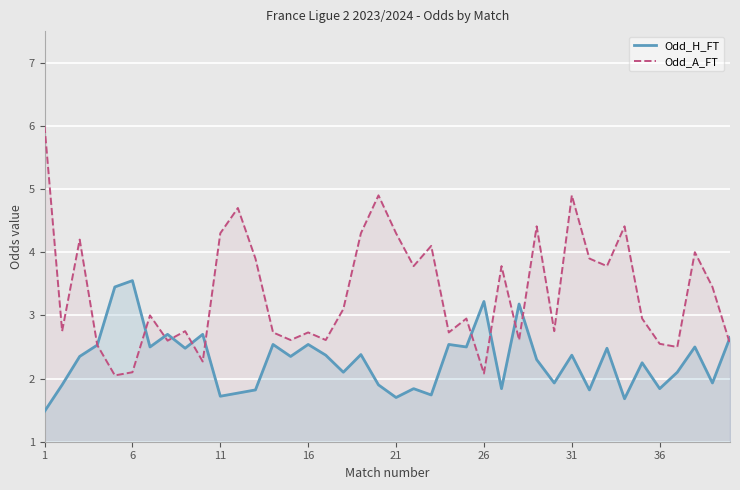

True or false: Odd_A_FT and Odd_H_FT intersect in this chart.

True